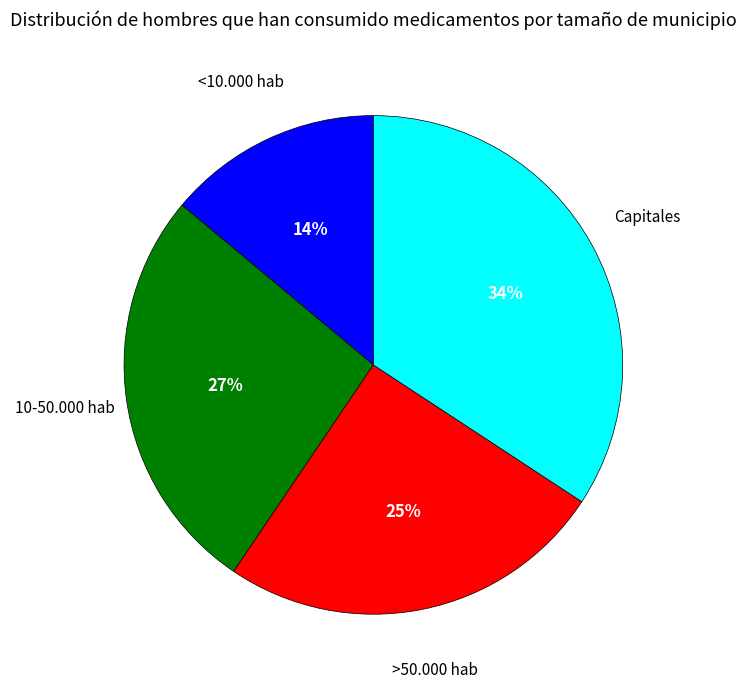

Is there any slice that represents more than half of the pie?

No